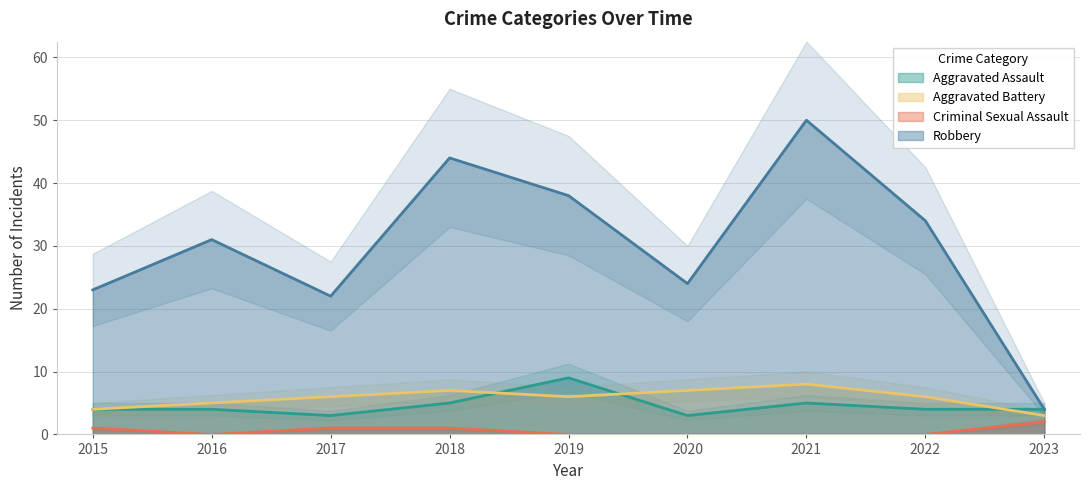

Which category has the highest value in the Robbery series?

2021